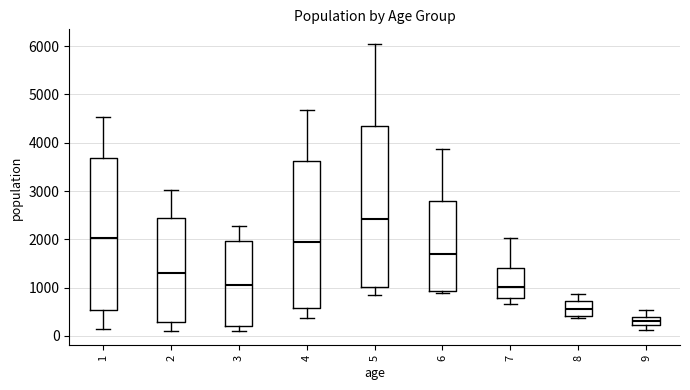

Comparing the boxes themselves (not the whiskers), which one is the tallest?

5